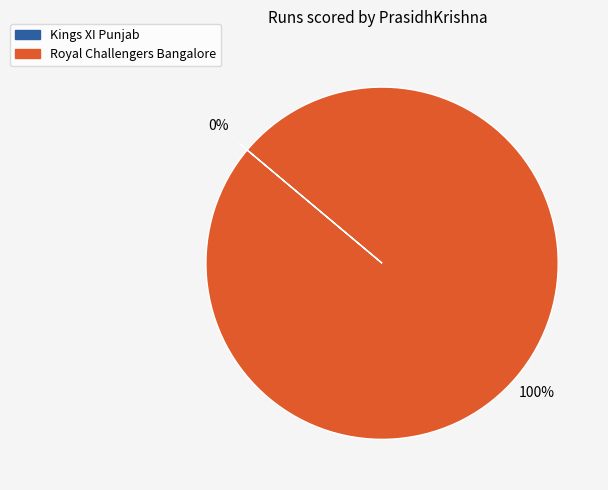

Do Kings XI Punjab and Royal Challengers Bangalore together represent more than half of the pie?

Yes